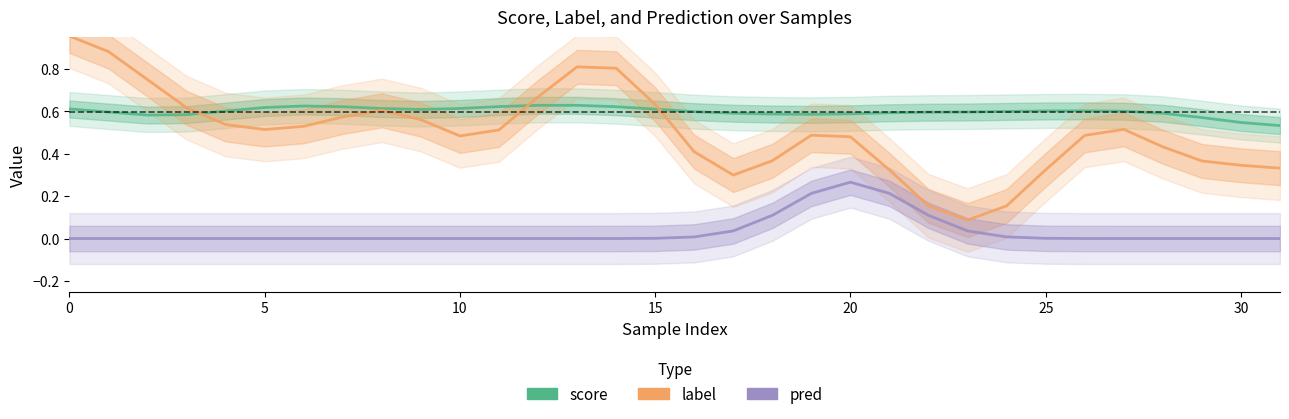

True or false: pred has more than 2 interior local peaks.

False